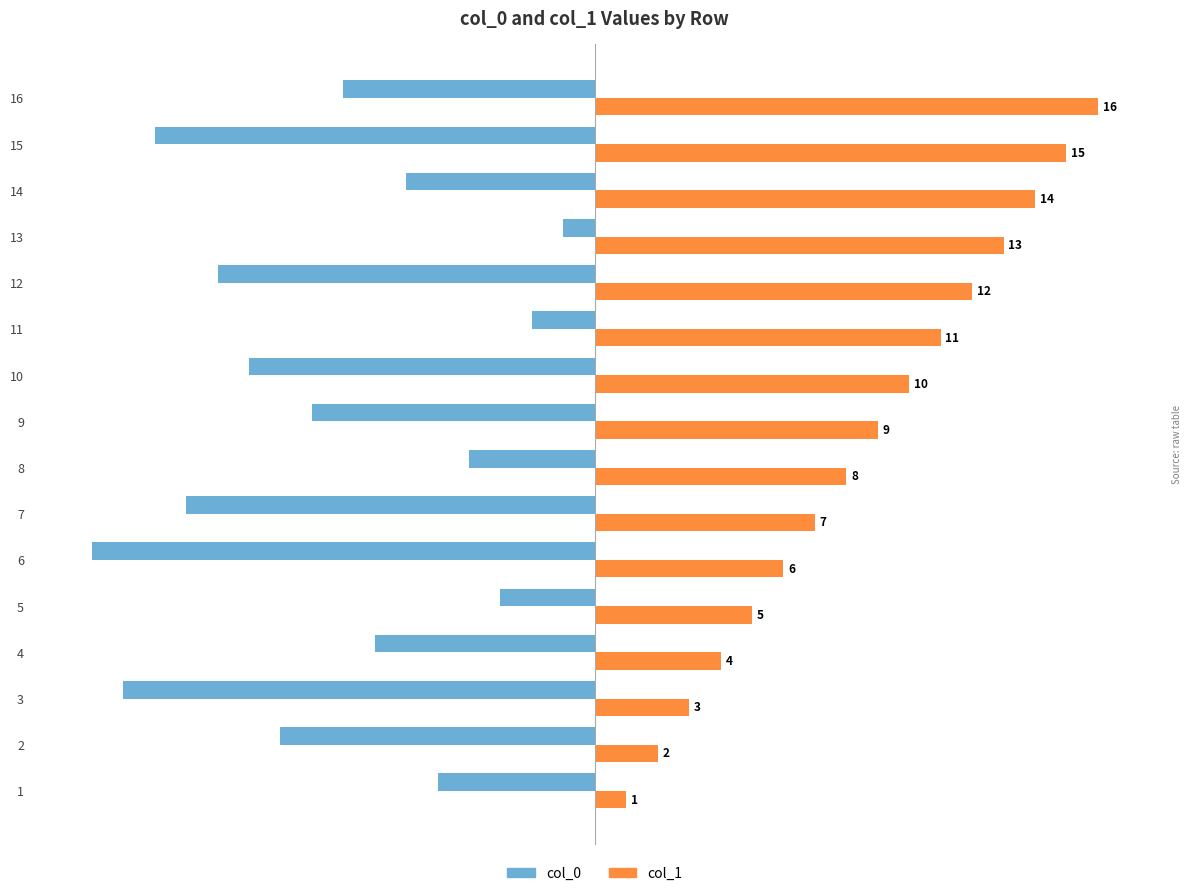

What is the sum of all col_1 values?

136